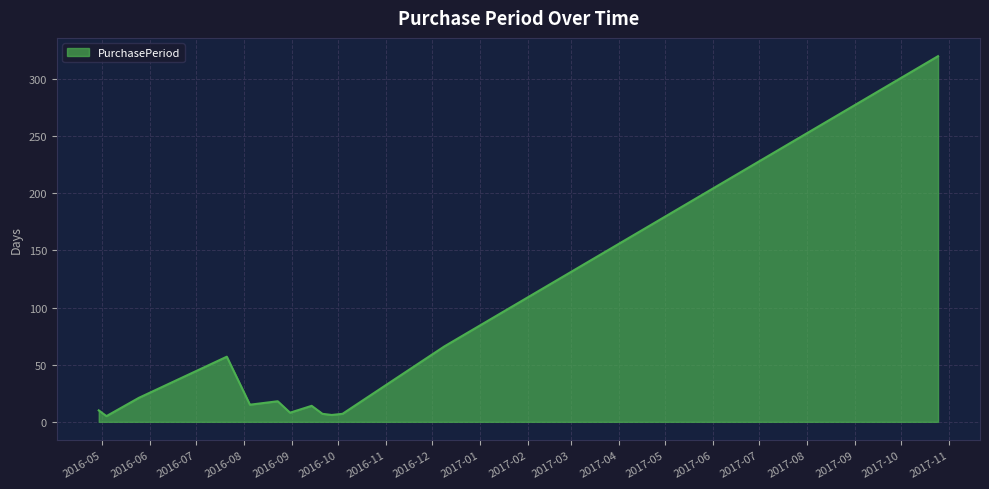

What is the greatest value displayed?

320